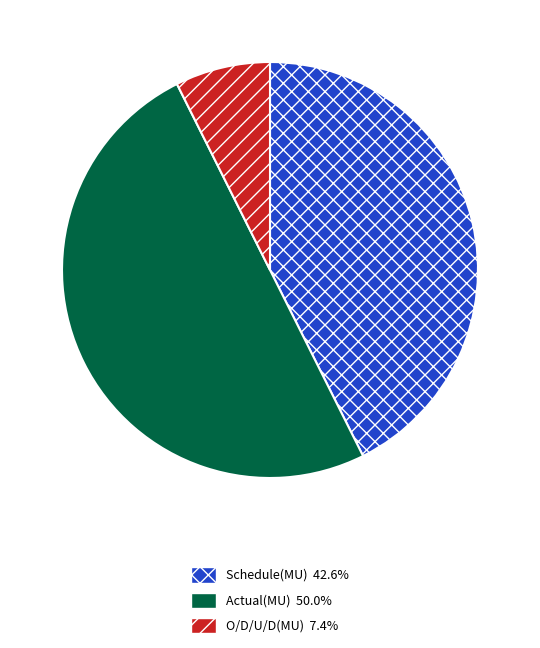

Rank the categories by value from highest to lowest.

Actual(MU), Schedule(MU), O/D/U/D(MU)